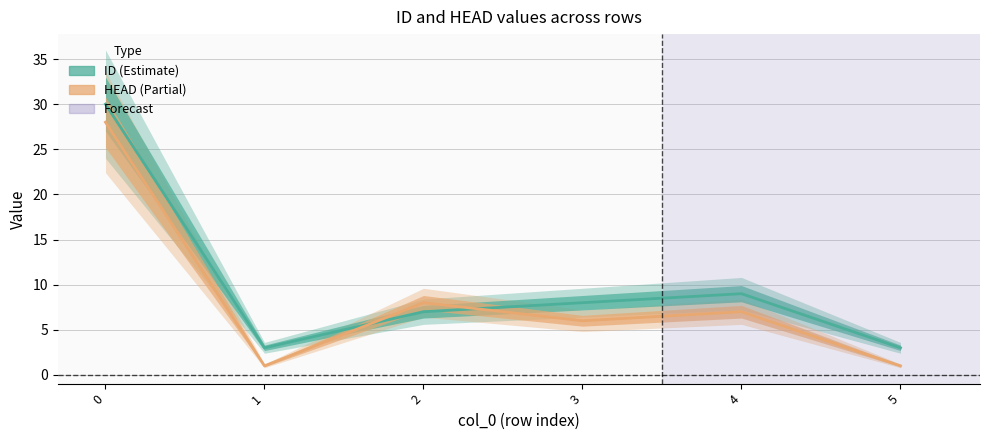

Rank the series by their average value, from highest to lowest.

ID, HEAD